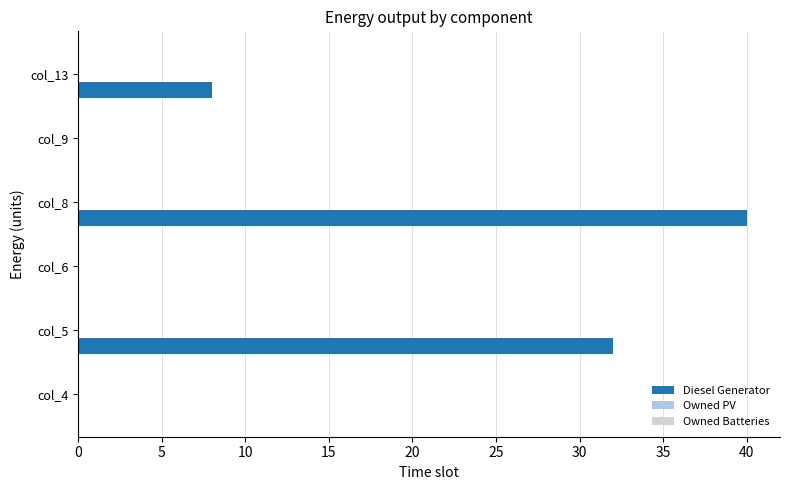

What is the greatest value displayed?

40